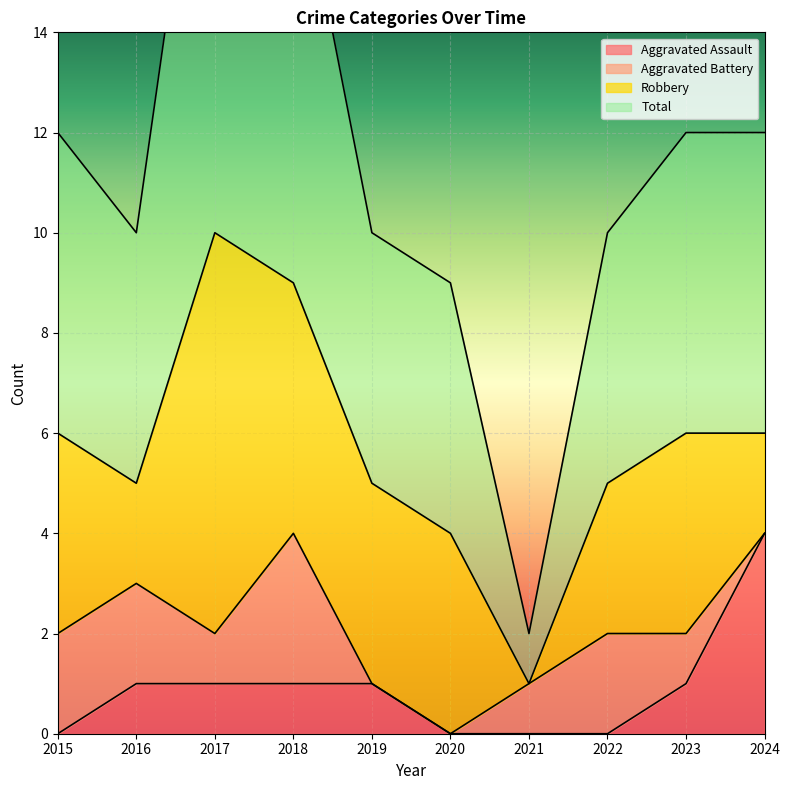

How many data points does each series have?

10